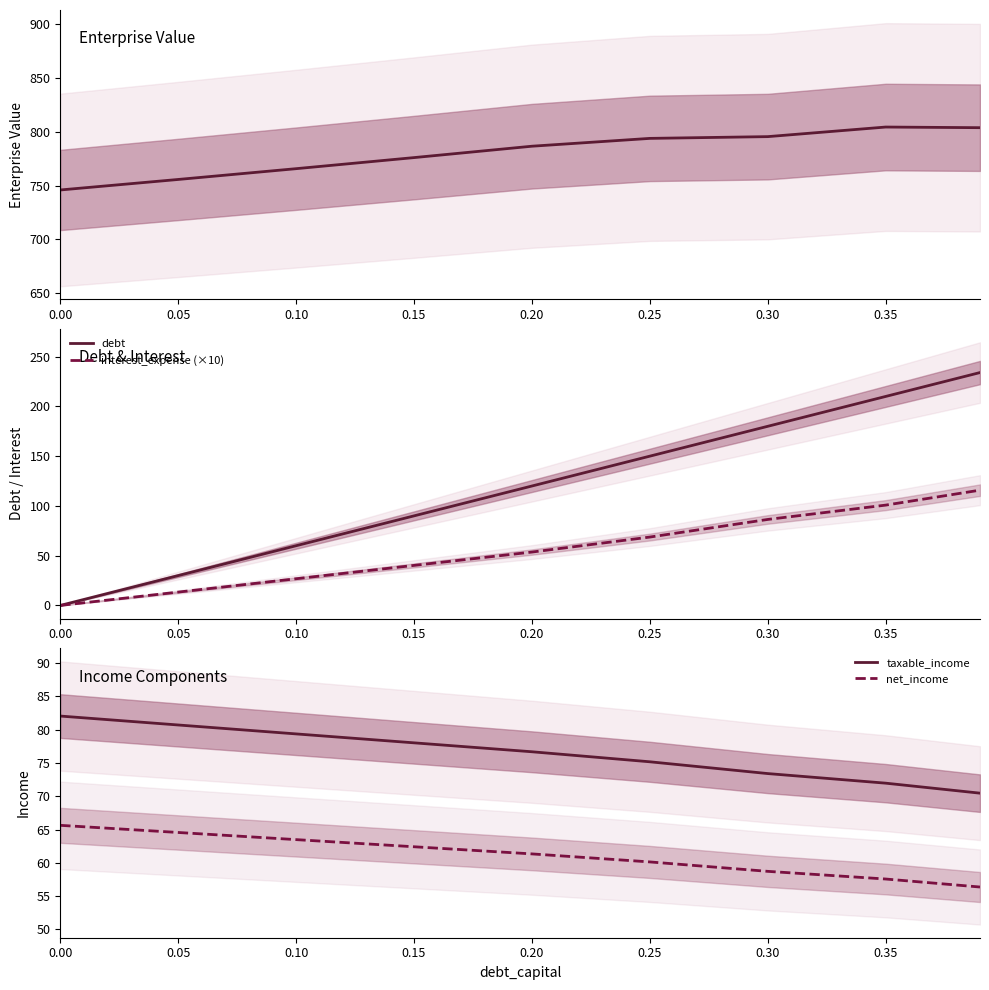

Rank the series at 0.30 from lowest to highest value.

net_income, taxable_income, interest_expense (×10), debt, enterprise_value